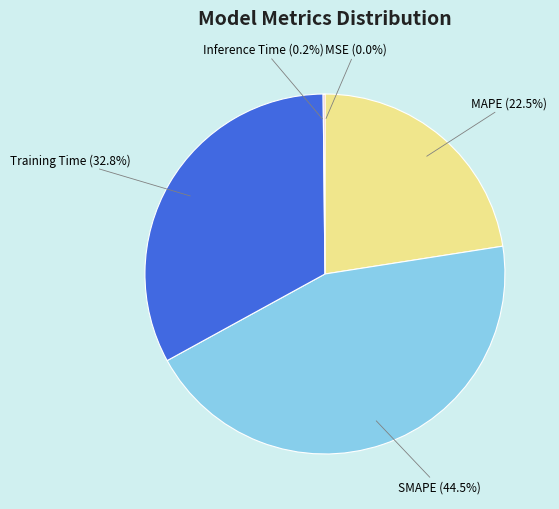

Does SMAPE represent more than half of the total?

No